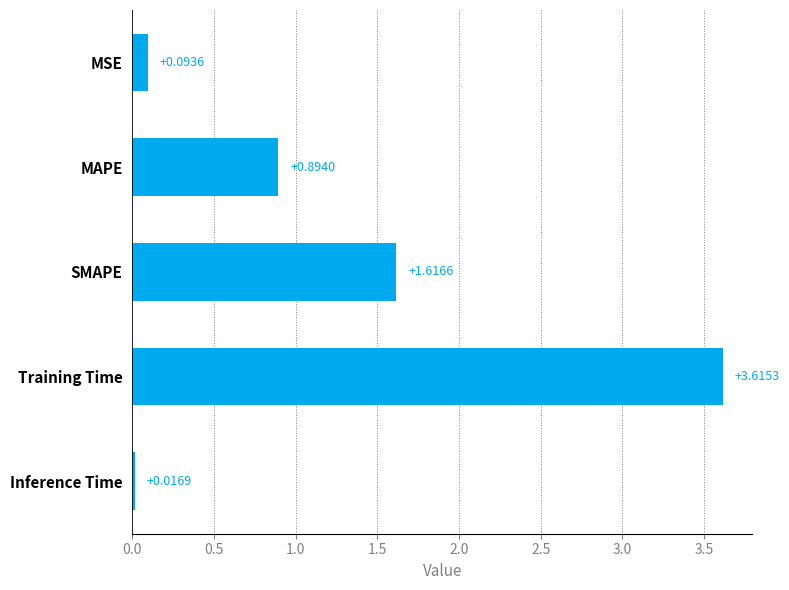

List the labels in order of value, largest first.

Training Time, SMAPE, MAPE, MSE, Inference Time